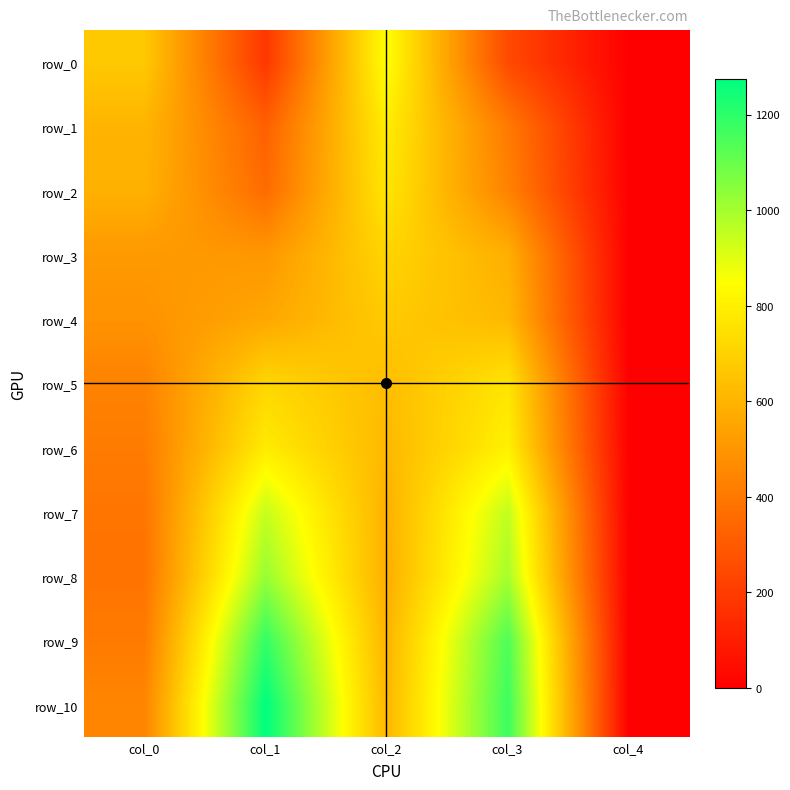

How many data points does each series have?

5